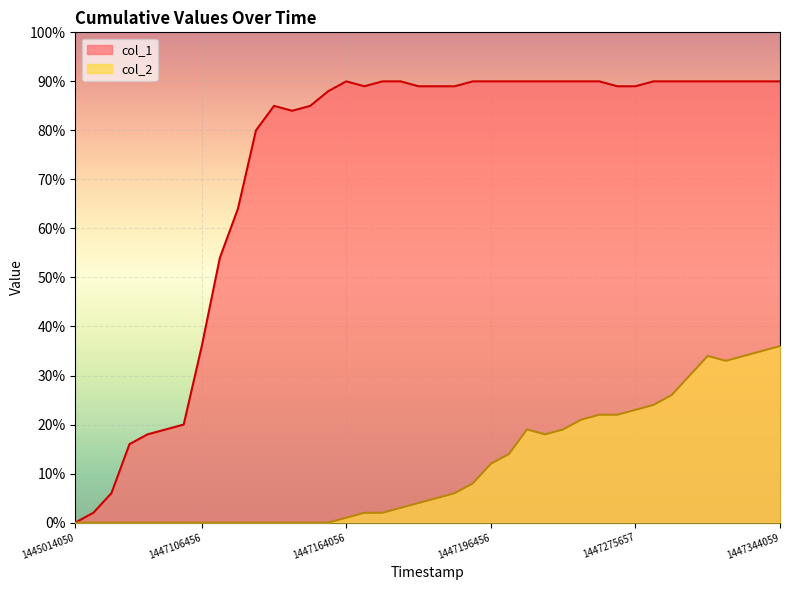

True or false: col_1 and col_2 intersect in this chart.

False